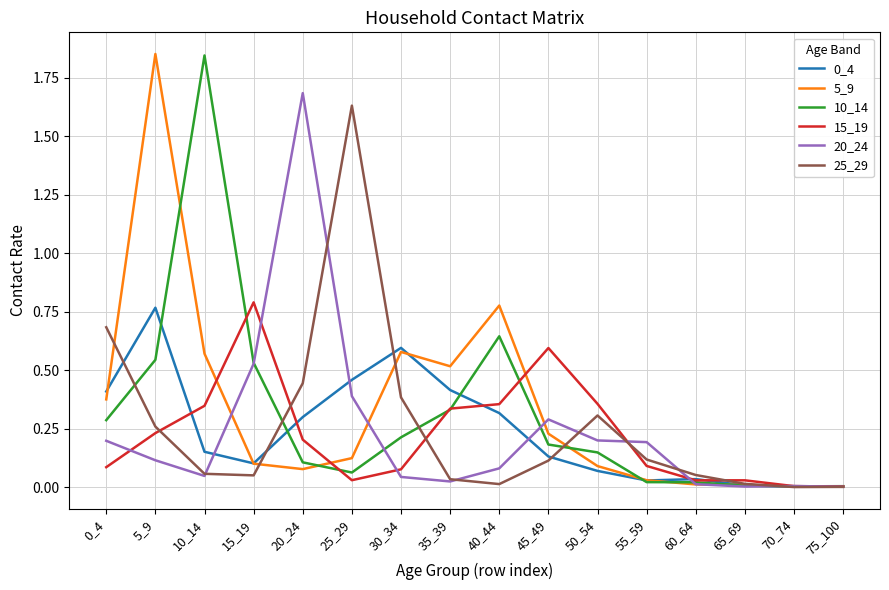

How many categories are shown in the chart?

16